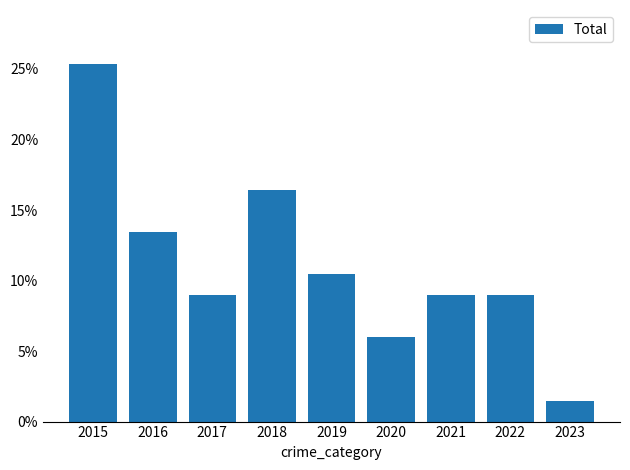

What is the value of the 6th bar from the left?

0.1